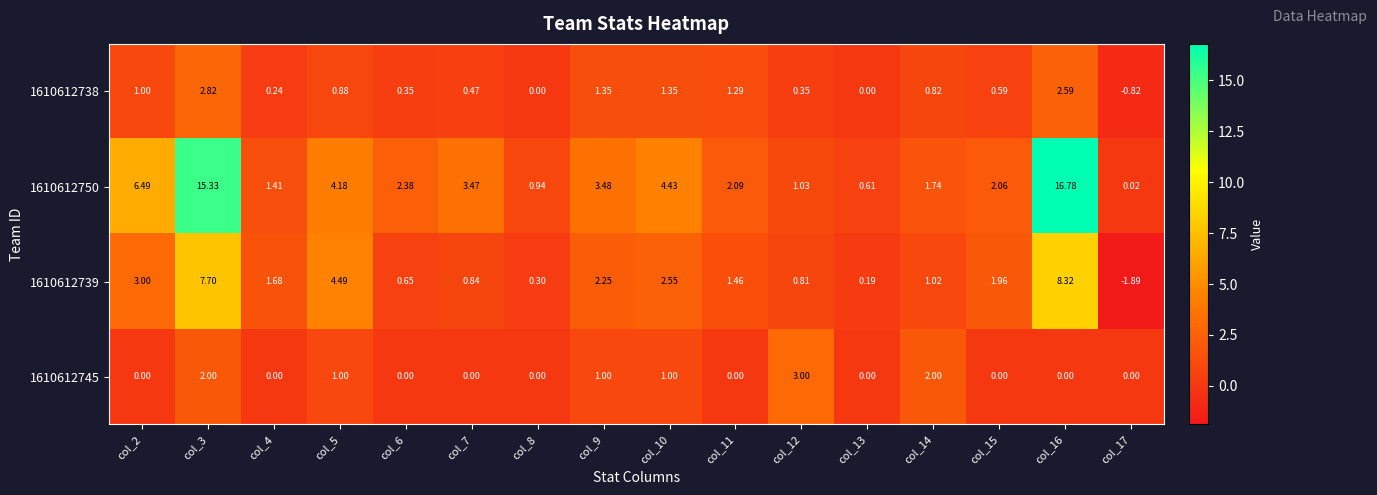

At how many categories does at least one series exceed 5?

3